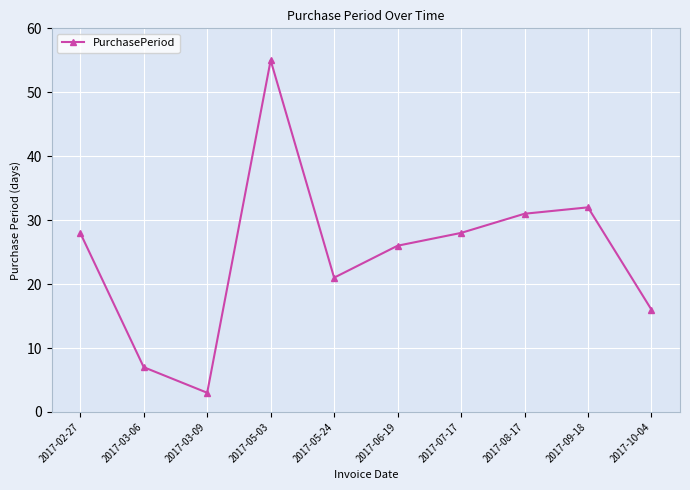

Which category has the lowest value across all series?

2017-03-09